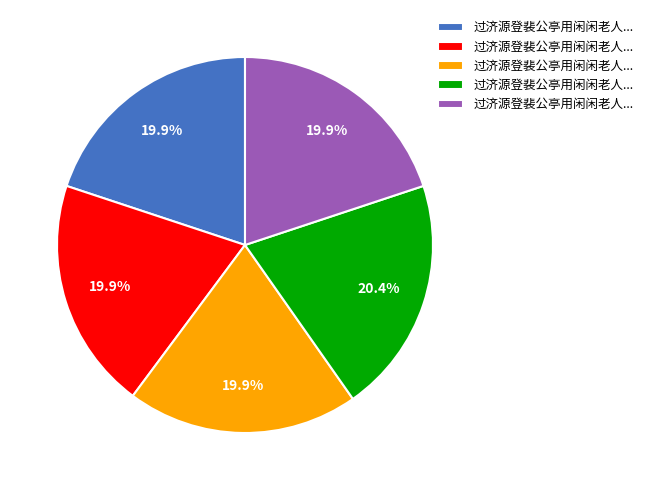

Is there any slice that represents more than half of the pie?

No